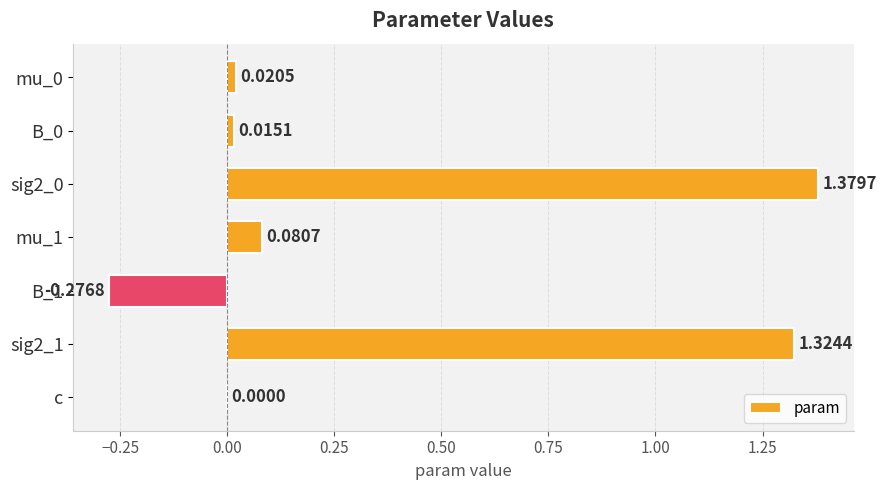

Where is the data nearest to the value 0?

c